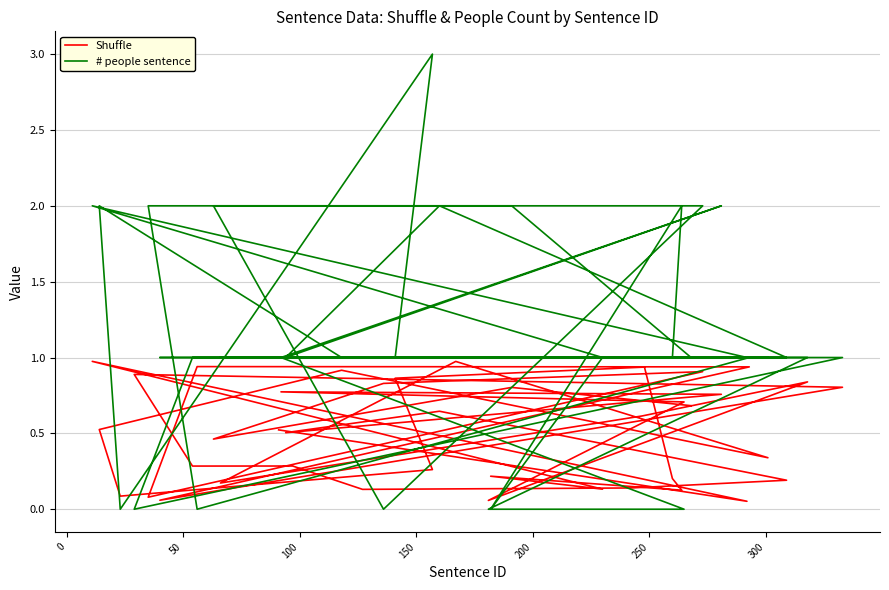

Which series has the largest total across all categories?

# people sentence